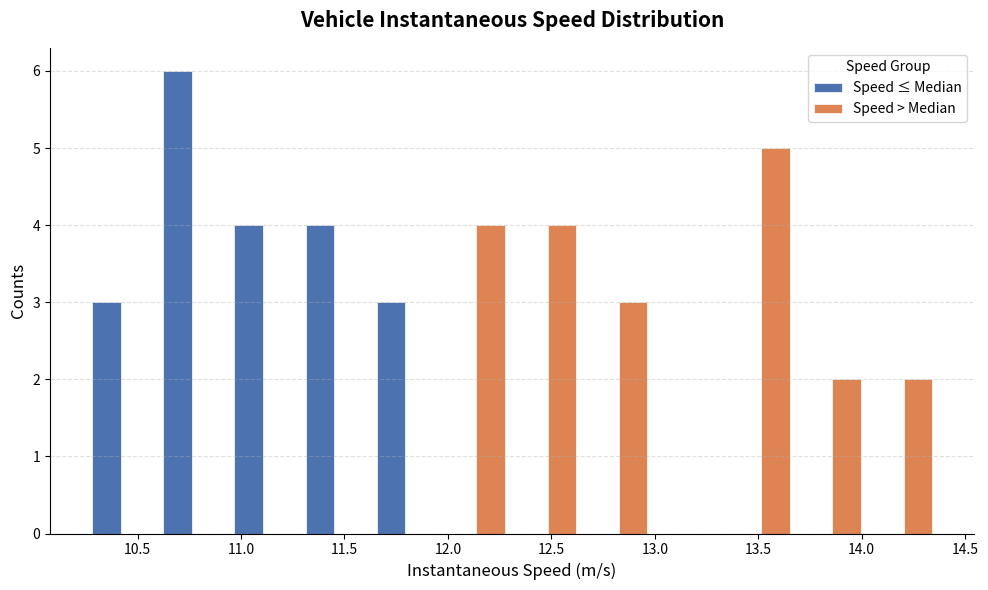

Reading left to right, list every range on the x-axis with the height of the bar of each series over it. Neither the bar edges nor the heights are printed on the chart, so give them approximately, as read against the axes.

10.25 to 10.60: Speed ≤ Median=3	Speed > Median=0
10.60 to 10.95: Speed ≤ Median=6	Speed > Median=0
10.95 to 11.30: Speed ≤ Median=4	Speed > Median=0
11.30 to 11.60: Speed ≤ Median=4	Speed > Median=0
11.60 to 11.95: Speed ≤ Median=3	Speed > Median=0
11.95 to 12.30: Speed ≤ Median=0	Speed > Median=4
12.30 to 12.65: Speed ≤ Median=0	Speed > Median=4
12.65 to 13.00: Speed ≤ Median=0	Speed > Median=3
13.00 to 13.35: Speed ≤ Median=0	Speed > Median=0
13.35 to 13.70: Speed ≤ Median=0	Speed > Median=5
13.70 to 14.05: Speed ≤ Median=0	Speed > Median=2
14.05 to 14.40: Speed ≤ Median=0	Speed > Median=2